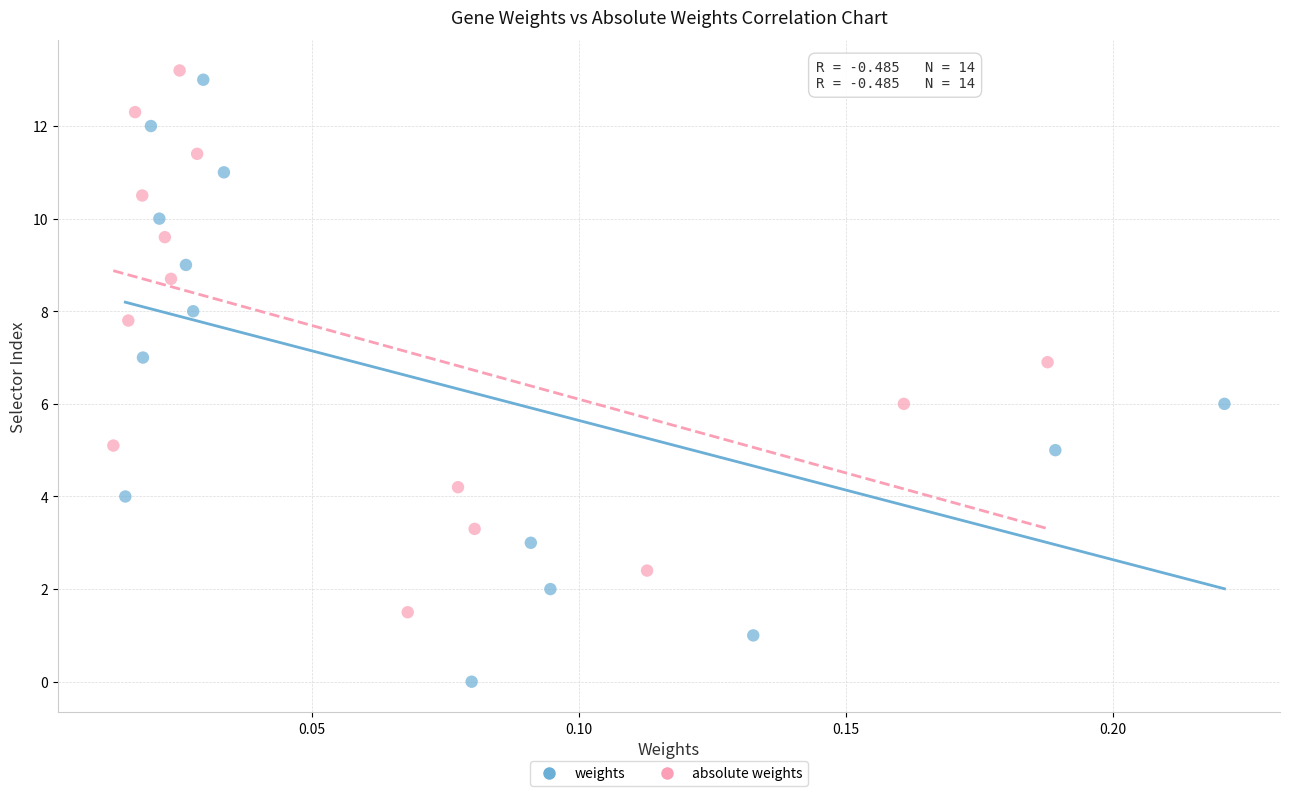

Which series contains the lowest Y value?

weights